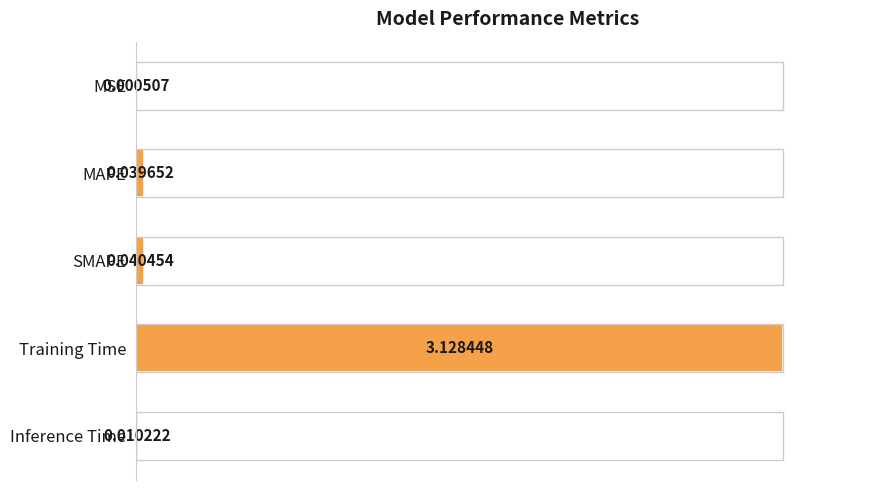

What is the sum of all values?

1.0